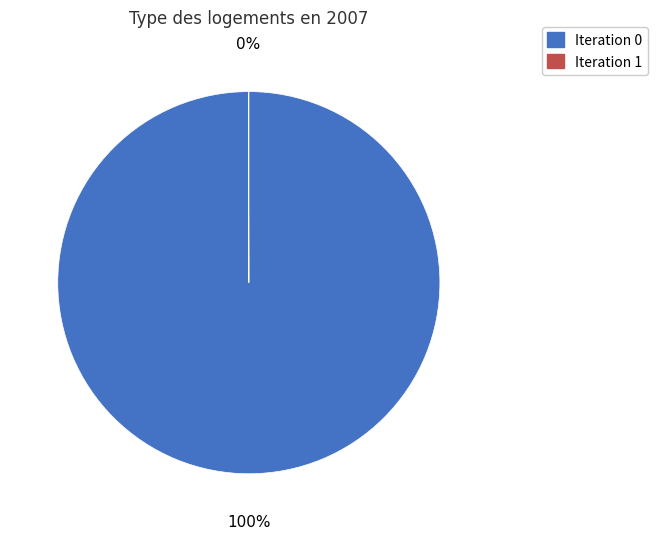

To the nearest percent, what is the difference between the largest and smallest slice percentages?

100%